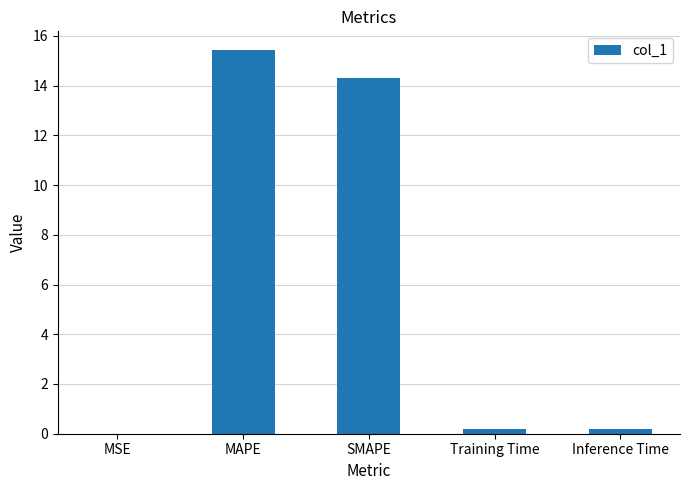

The chart shows a value of 0.0 at MSE. True or false?

True